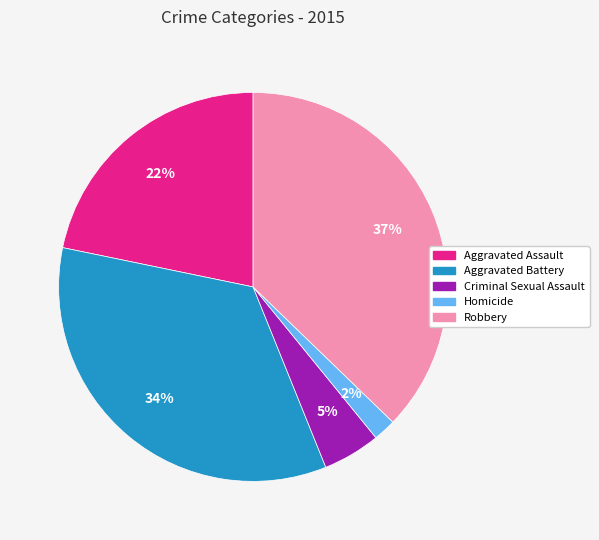

Between Criminal Sexual Assault and Homicide, which is larger?

Criminal Sexual Assault